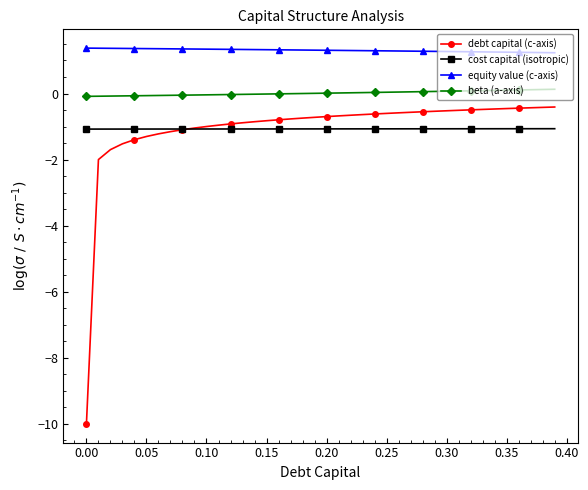

True or false: equity value (c-axis) and debt capital (c-axis) cross at least once.

False